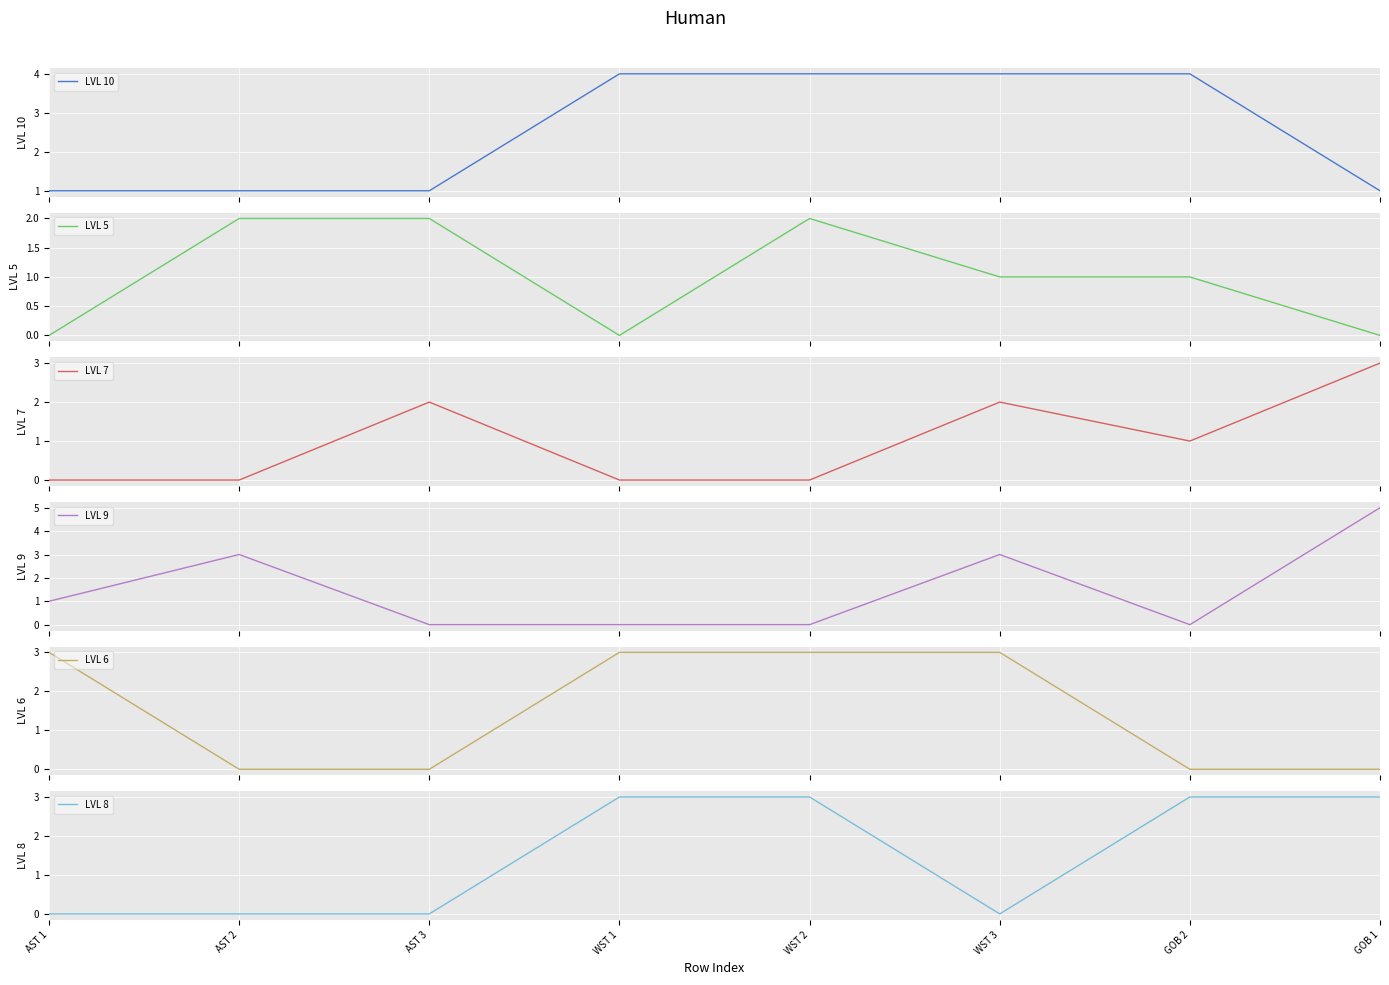

Reading left to right, list all the values displayed in this chart.

LVL 10: 1	1	1	4	4	4	4	1
LVL 5: 0	2	2	0	2	1	1	0
LVL 7: 0	0	2	0	0	2	1	3
LVL 9: 1	3	0	0	0	3	0	5
LVL 6: 3	0	0	3	3	3	0	0
LVL 8: 0	0	0	3	3	0	3	3